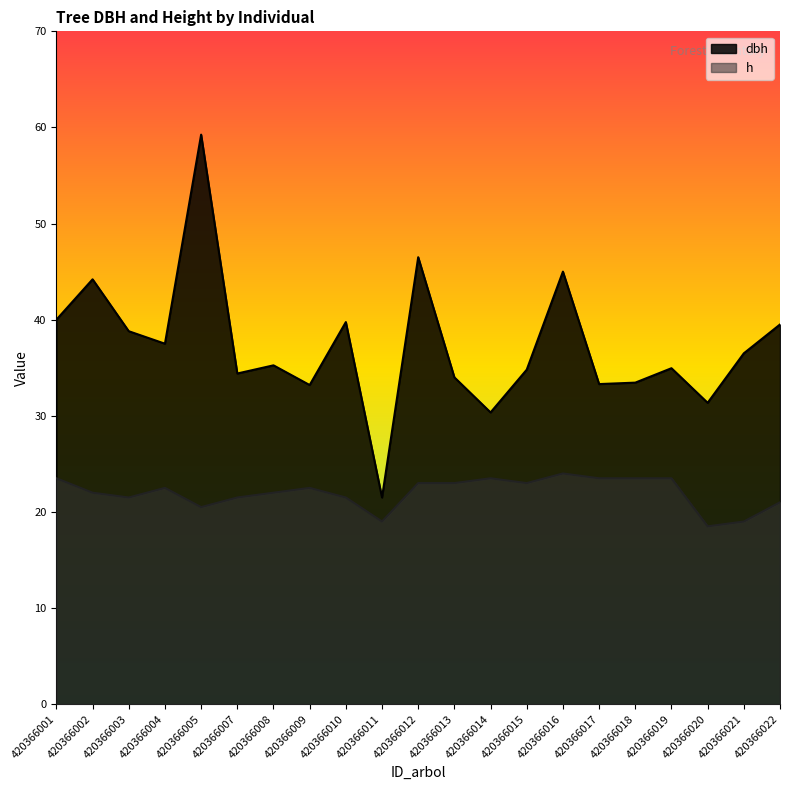

What is the average value of the dbh series?

37.3